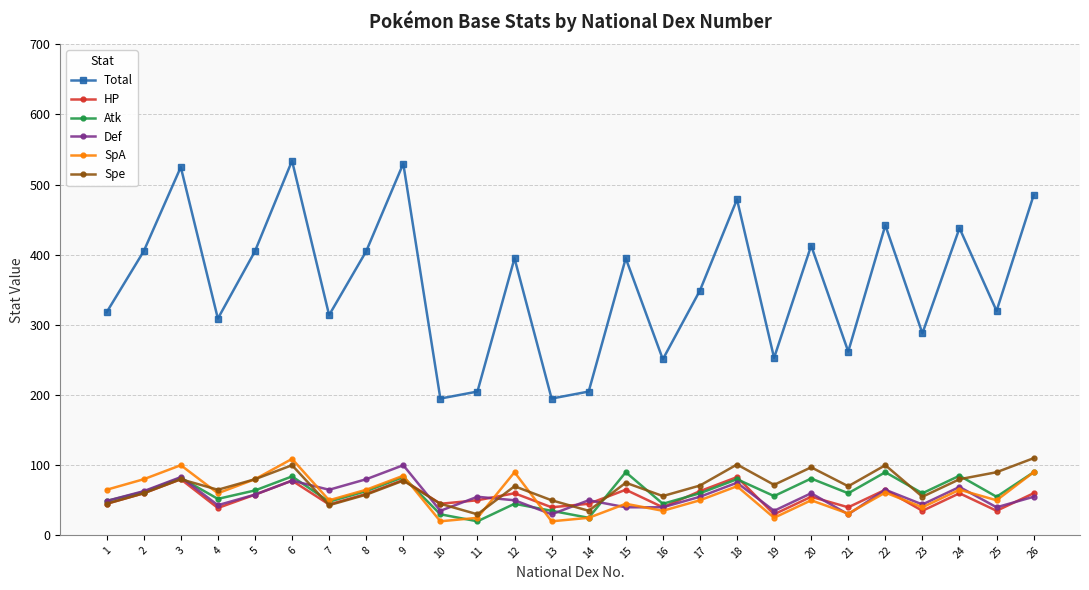

The SpA series shows 54 at 26. True or false?

False